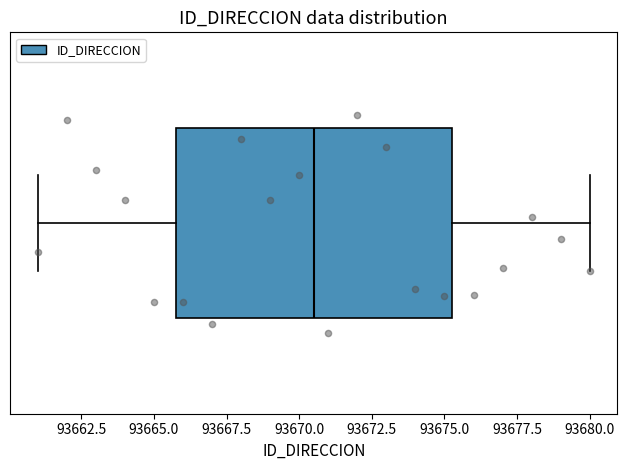

Transcribe this box plot: give where the median line is, the range the box spans, and where the two whiskers end, as read against the x-axis. The values are not printed on the chart, so give them approximately, as read against the axis.

median 93670.5, box 93666.0 to 93675.5, whiskers 93661.0 to 93680.0